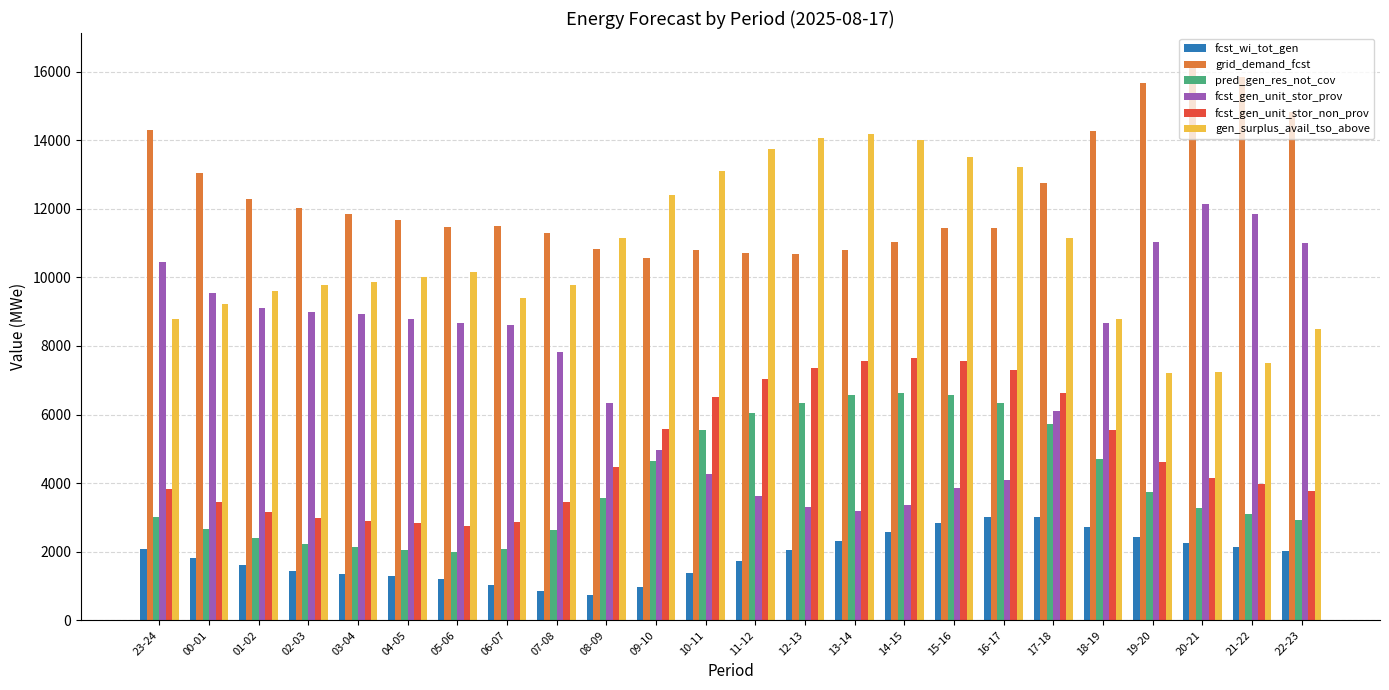

What is the difference between the highest and lowest values at 16-17?

10198